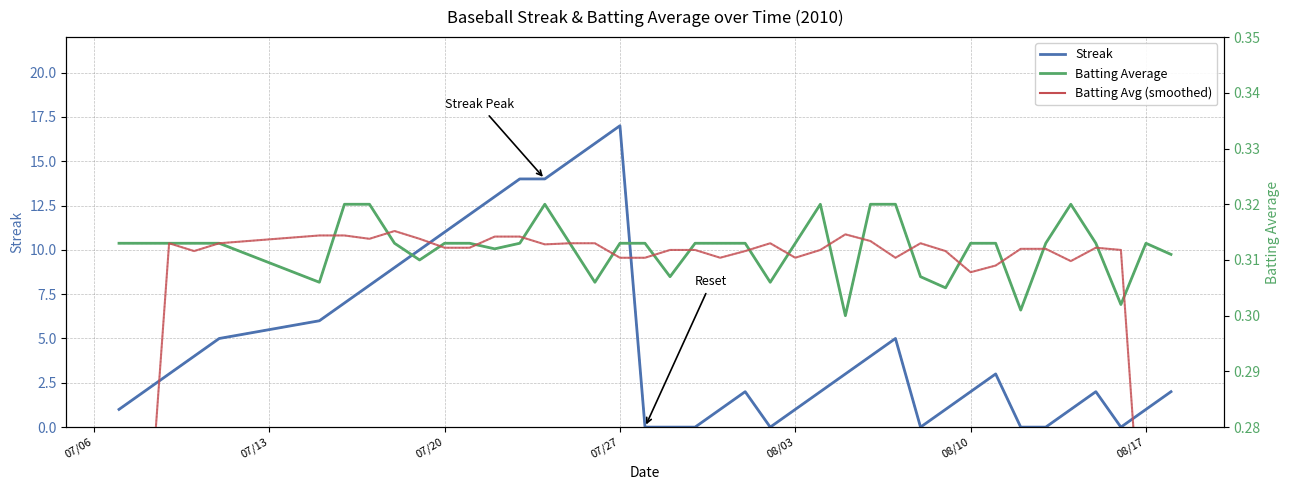

What is the difference between the maximum and minimum values in the Batting Avg (smoothed) series?

0.1